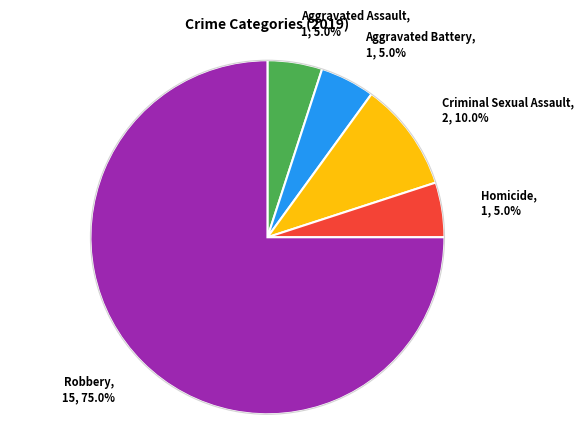

Is there a majority slice in this chart?

Yes